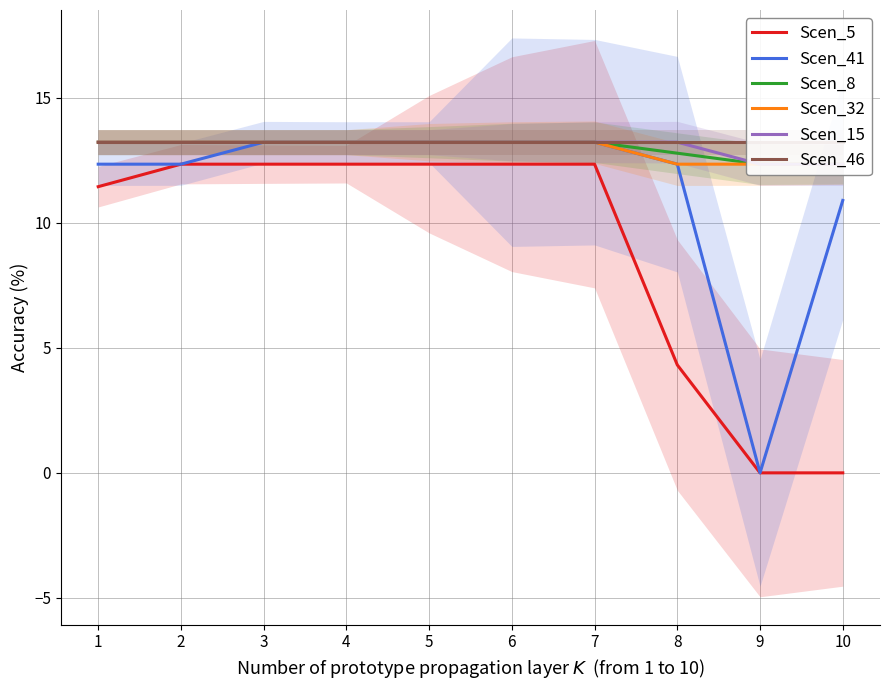

At which category is the sum across all series the highest?

3